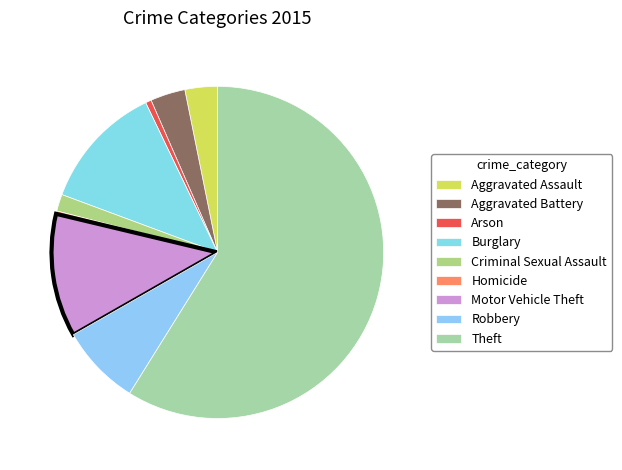

How many segments does this pie chart have?

9